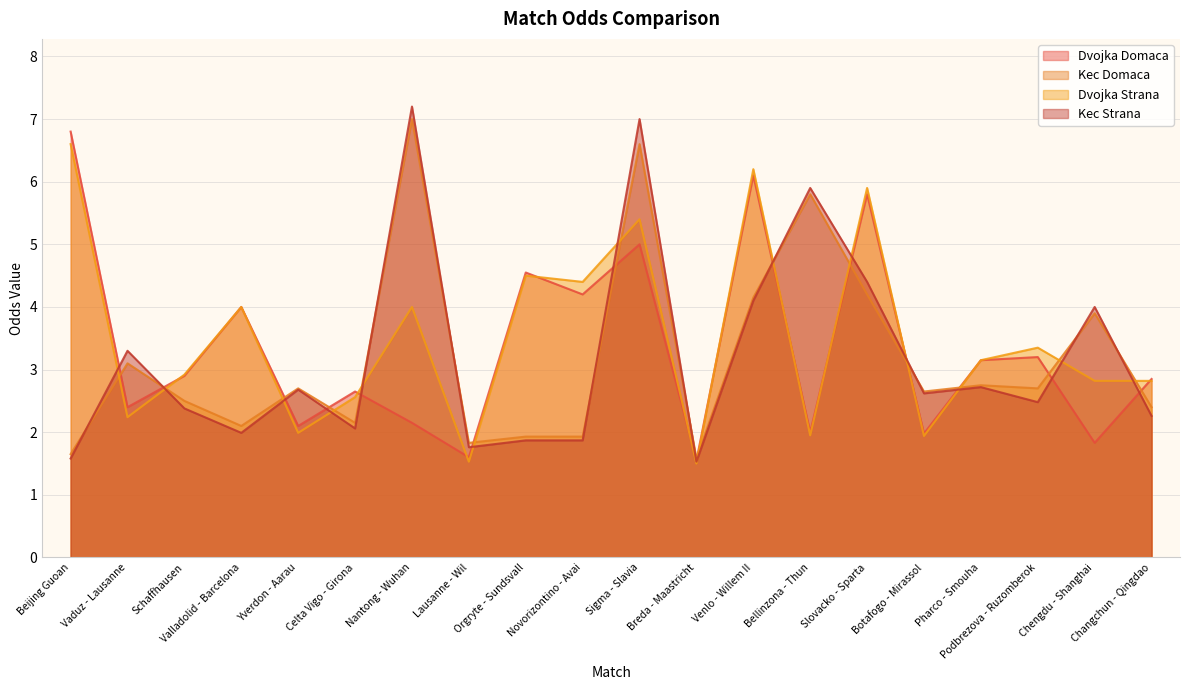

Between which two adjacent categories do Dvojka Strana and Dvojka Domaca first intersect?

Vaduz - Lausanne and Schaffhausen